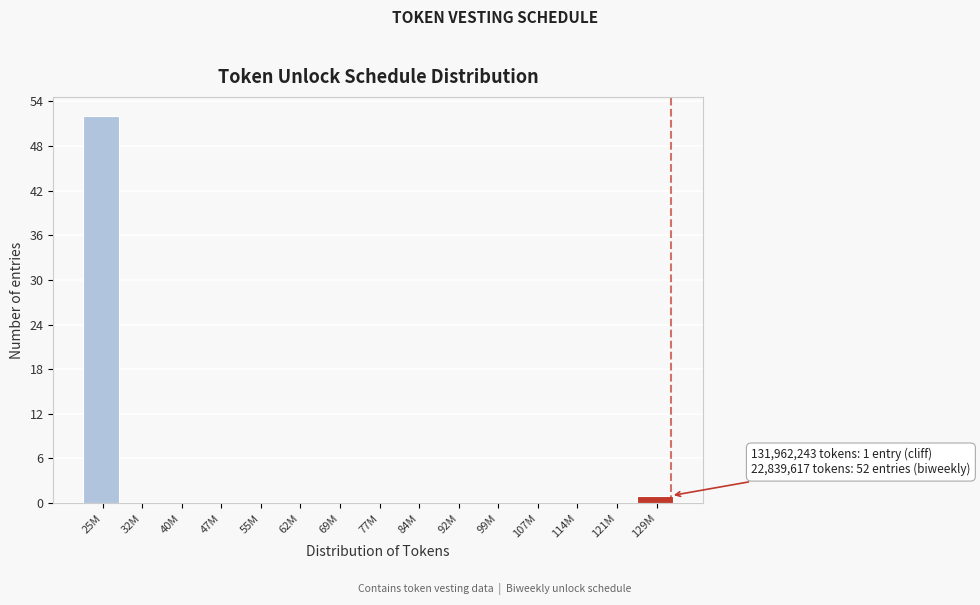

Reading left to right, transcribe all the data shown in this chart.

25M=52	32M=0	40M=0	47M=0	55M=0	62M=0	69M=0	77M=0	84M=0	92M=0	99M=0	107M=0	114M=0	121M=0	129M=1